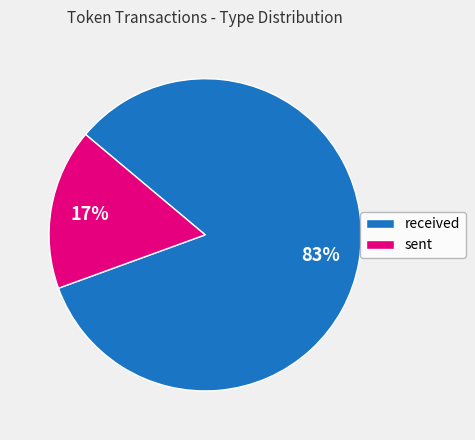

Which has a higher value, received or sent?

received